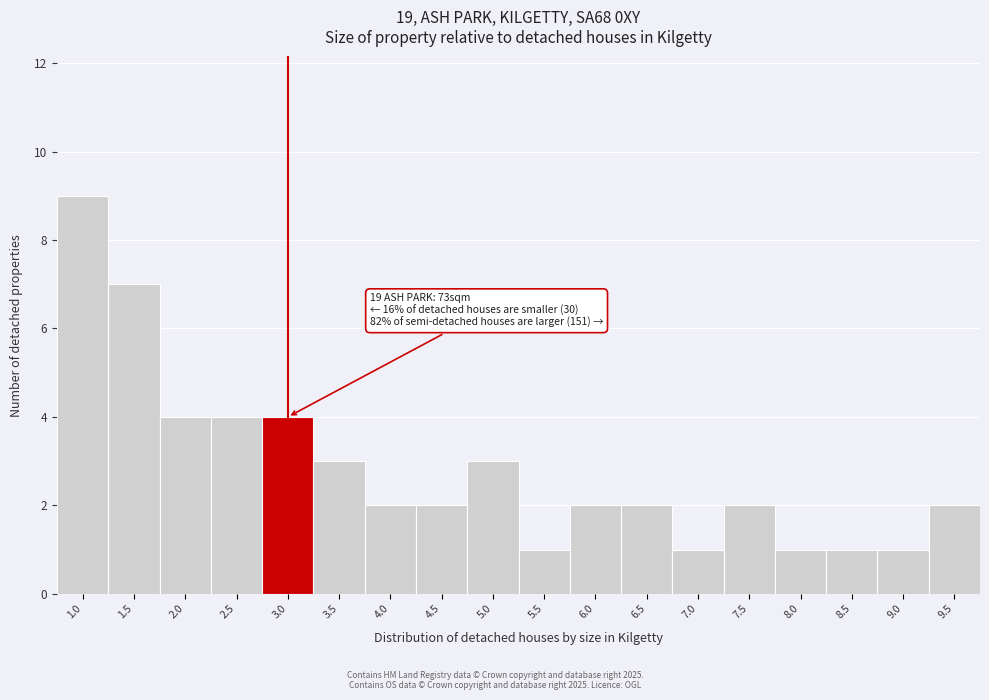

Reading left to right, extract all data points from this chart.

9	7	4	4	4	3	2	2	3	1	2	2	1	2	1	1	1	2